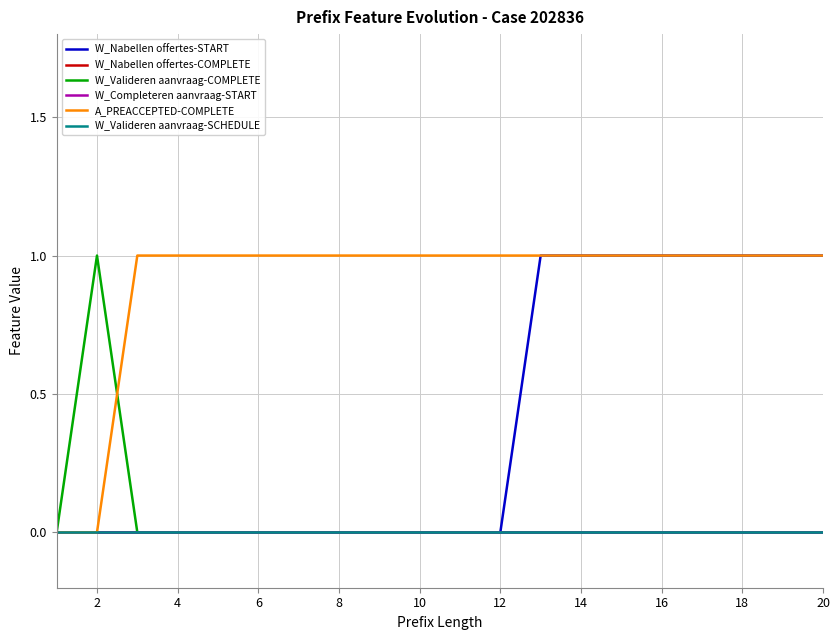

Is this an area chart (filled region under the line)?

No